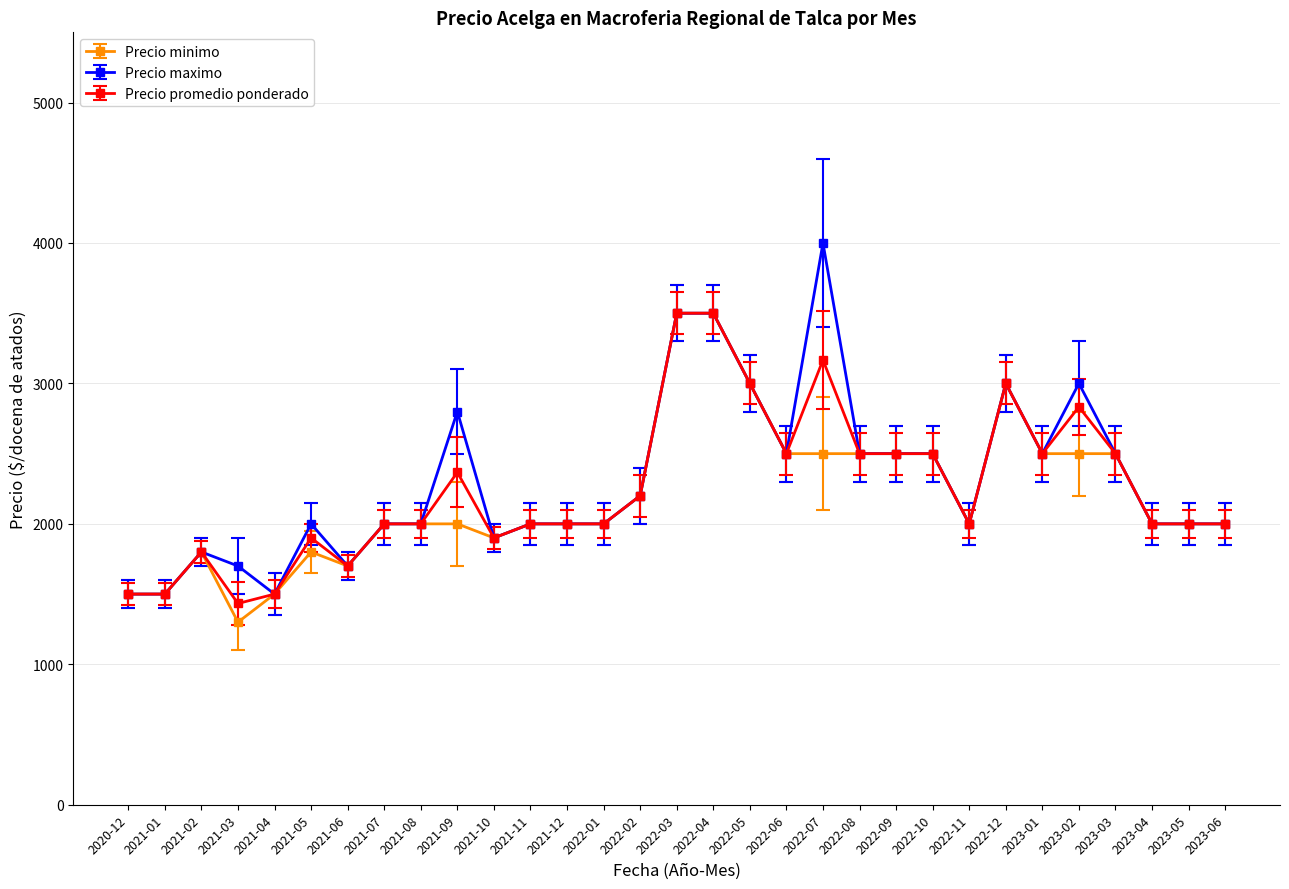

Which series has the largest range (max minus min)?

Precio maximo